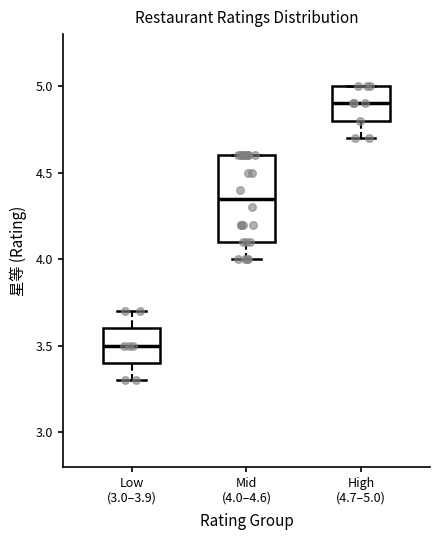

Reading left to right, read every box against the y-axis: the position of its median line, the range the box covers, and the ends of its whiskers. The values are not printed on the chart, so give them approximately, as read against the axis.

Low (3.0–3.9): median 3.50, box 3.40 to 3.60, whiskers 3.30 to 3.70
Mid (4.0–4.6): median 4.35, box 4.10 to 4.60, whiskers 4.00 to 4.60
High (4.7–5.0): median 4.90, box 4.80 to 5.00, whiskers 4.70 to 5.00